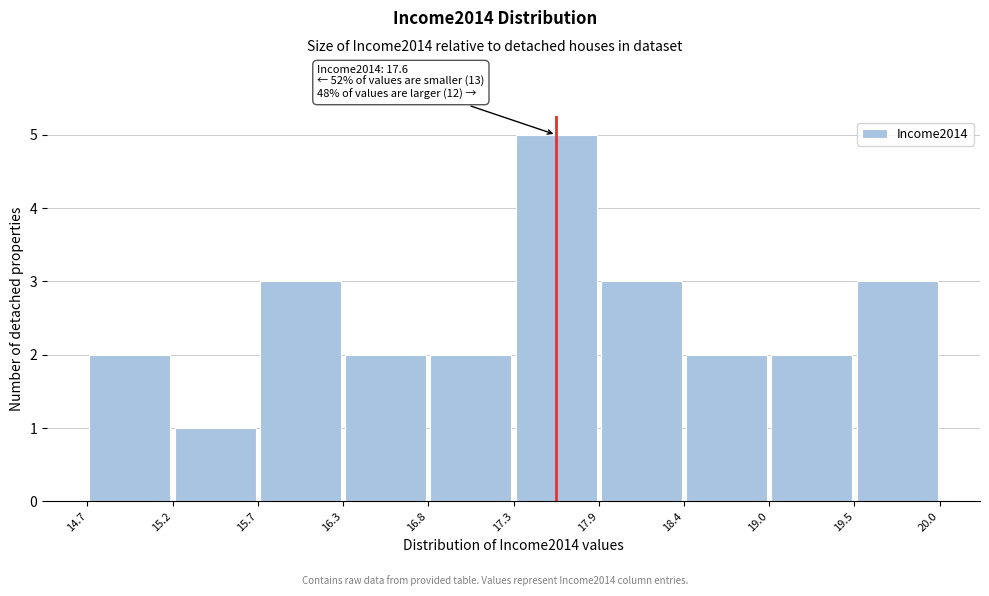

Which range on the x-axis has the tallest bar?

17.3 to 17.9